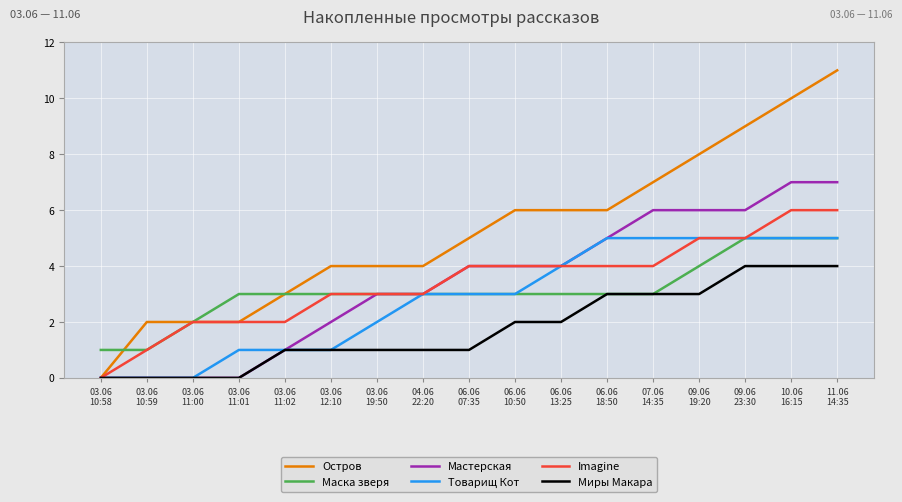

What is the maximum value for Остров?

11